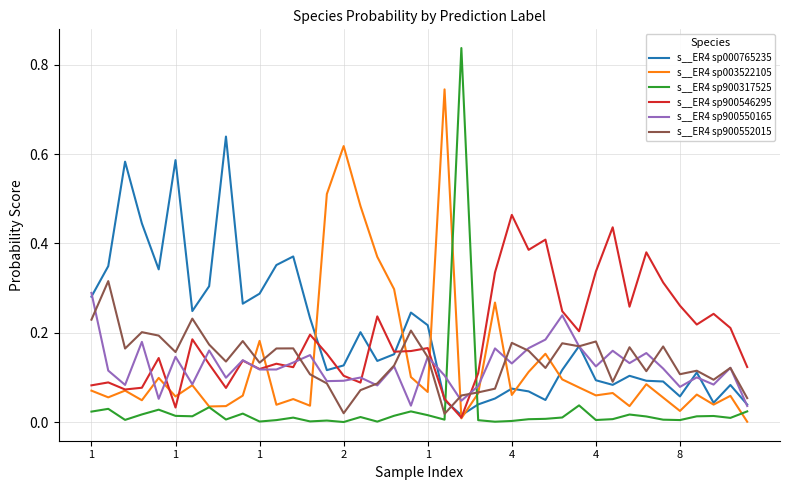

True or false: s__ER4 sp000765235 and s__ER4 sp003522105 cross at least once.

True